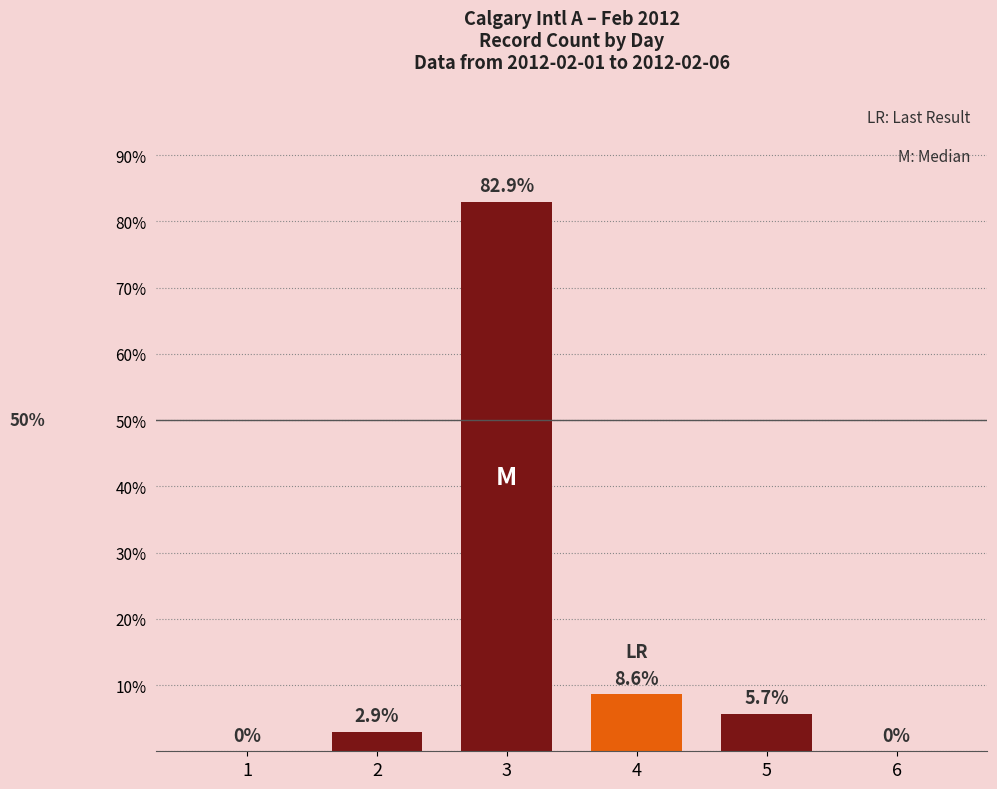

Count the number of values greater than 5.

3